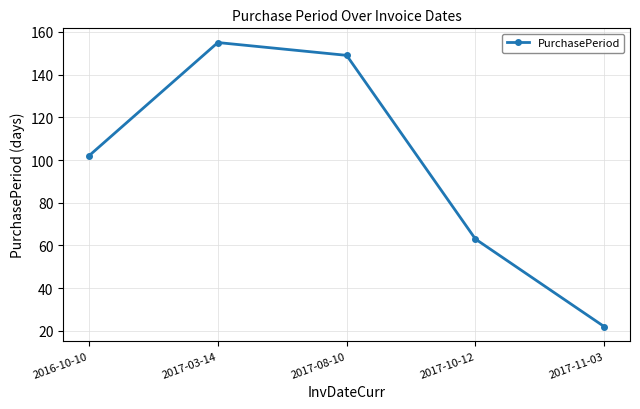

At which label is the value closest to 88?

2016-10-10